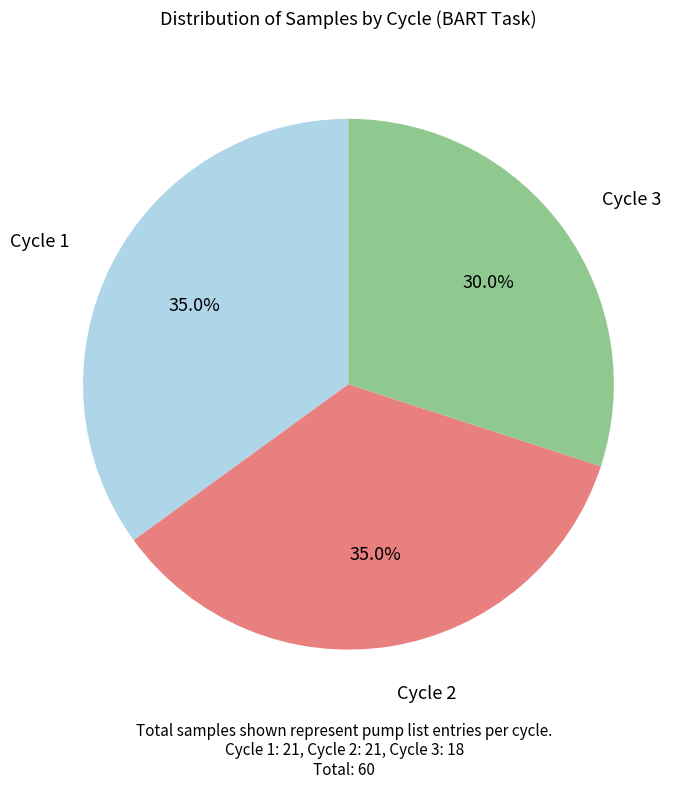

What is the ratio of the value at Cycle 3 to the value at Cycle 2?

0.9